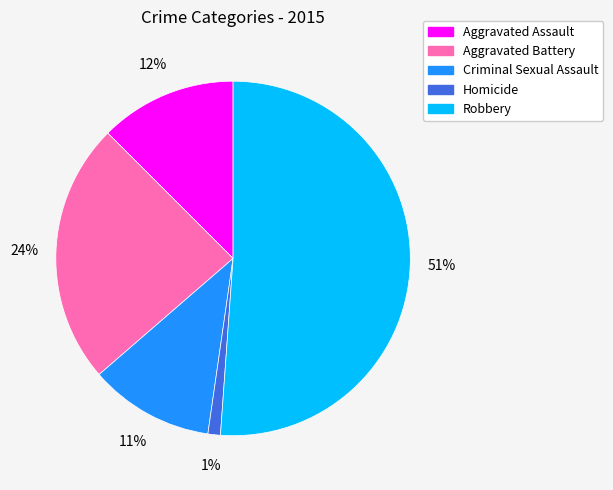

Is it true that Aggravated Assault is 12% of the pie?

True